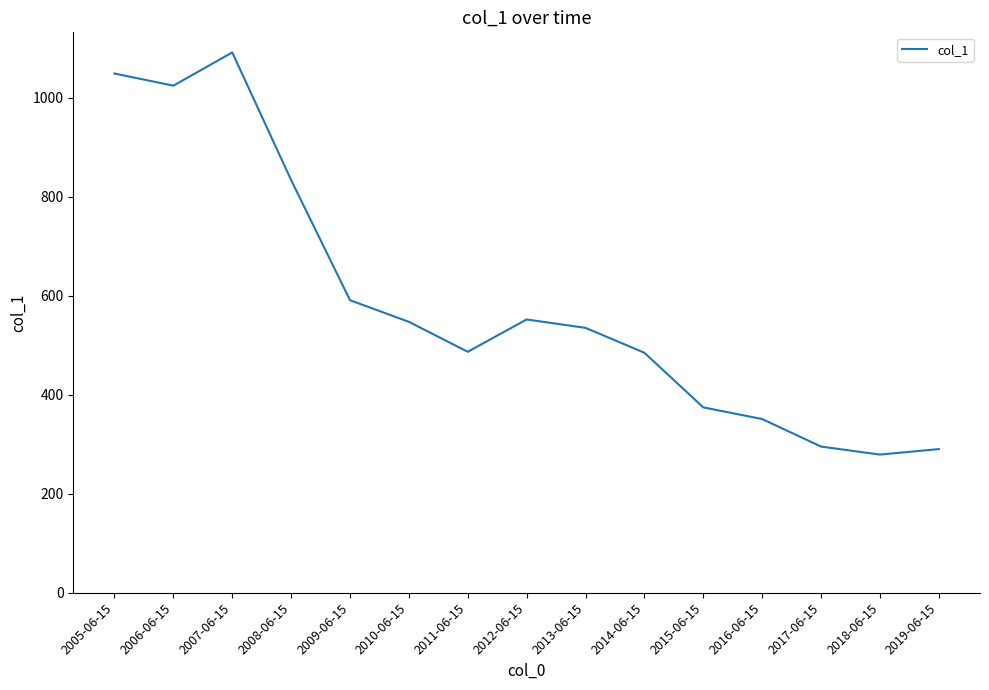

What is the difference between the values at 2008-06-15 and 2006-06-15?

190.5